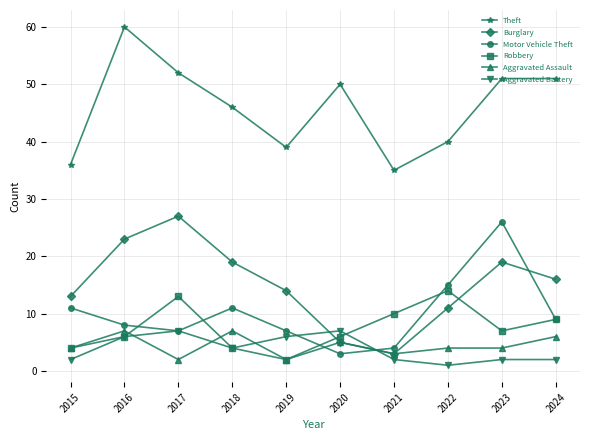

What is the sum of the Theft values at 2020 and 2019?

89